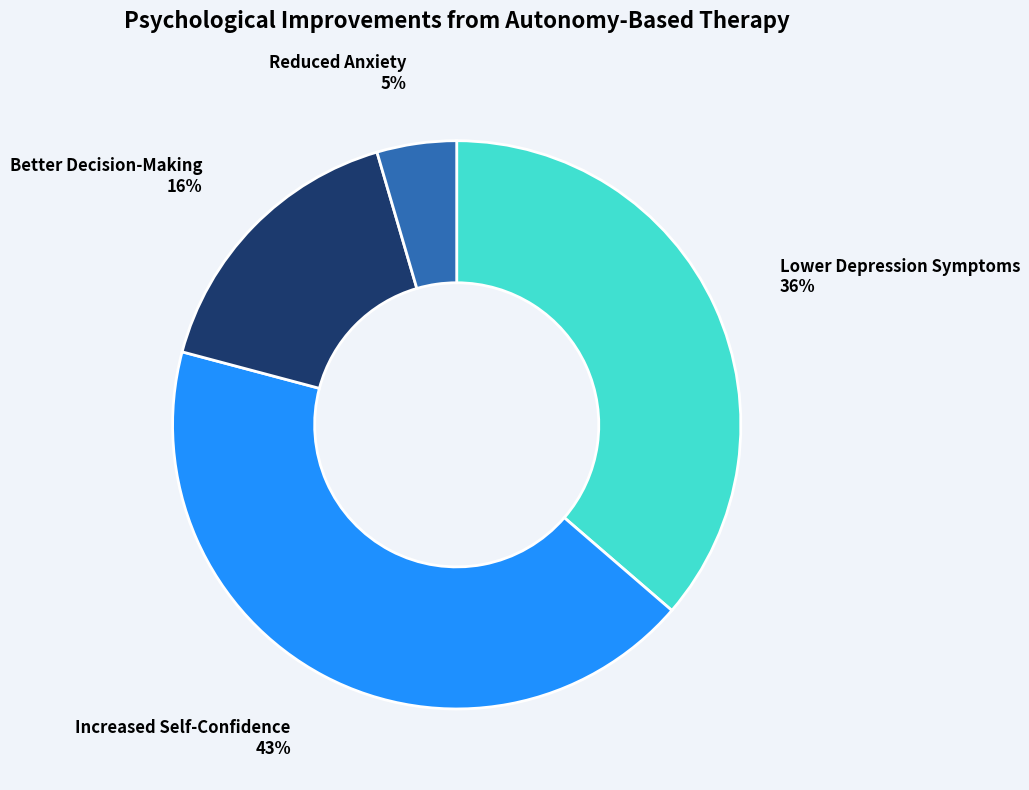

How many segments does this pie chart have?

4